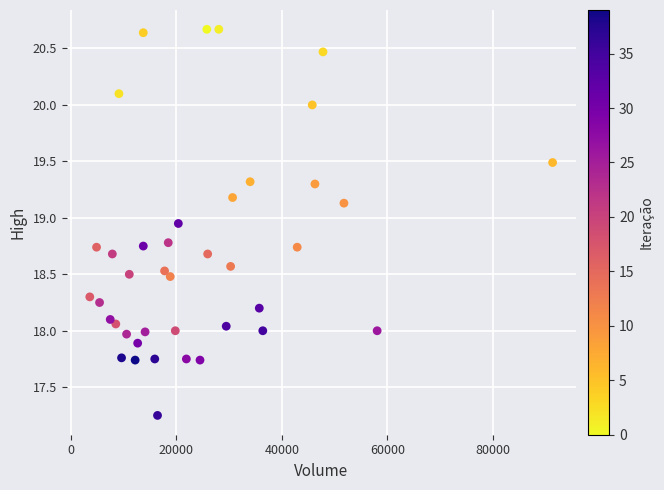

What is the range of Y values (max minus min)?

3.4